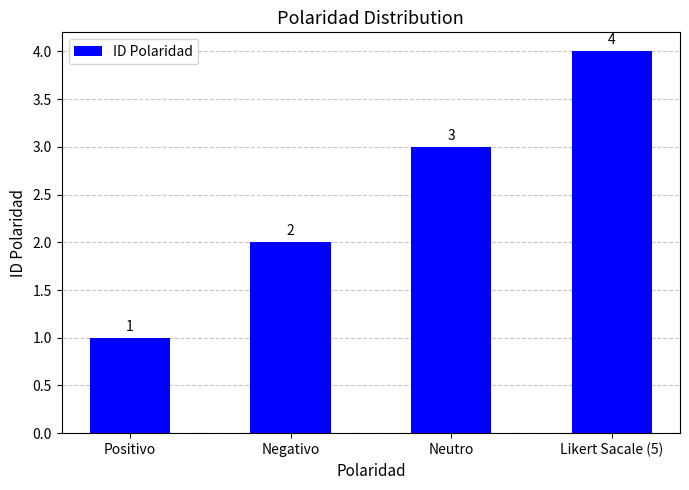

Is it true that the value at Positivo is 2?

False